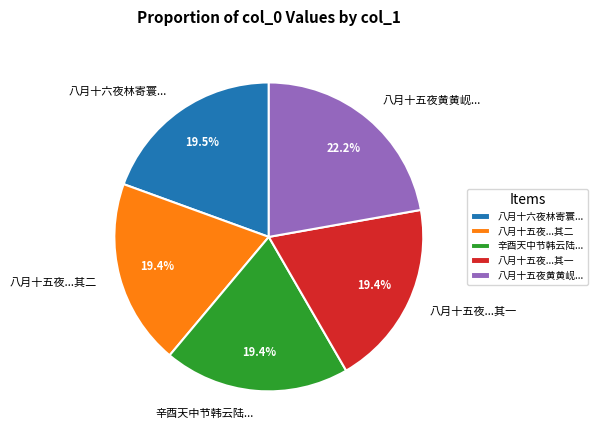

What percentage is NOT represented by 辛酉天中节韩云陆...?

80.6%